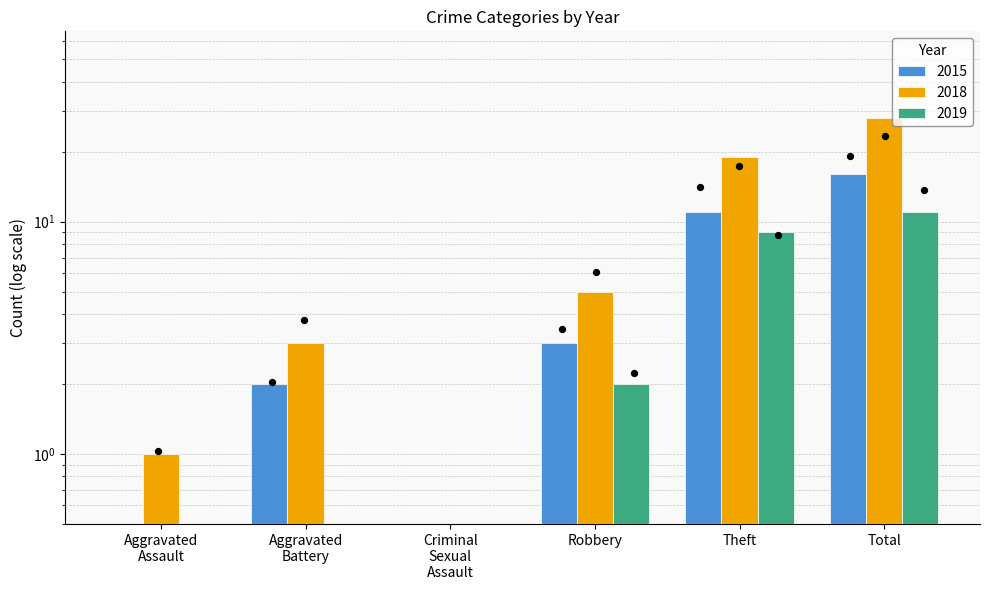

Is the value of 2015 at Theft greater than the value of 2018 at Aggravated Battery?

Yes